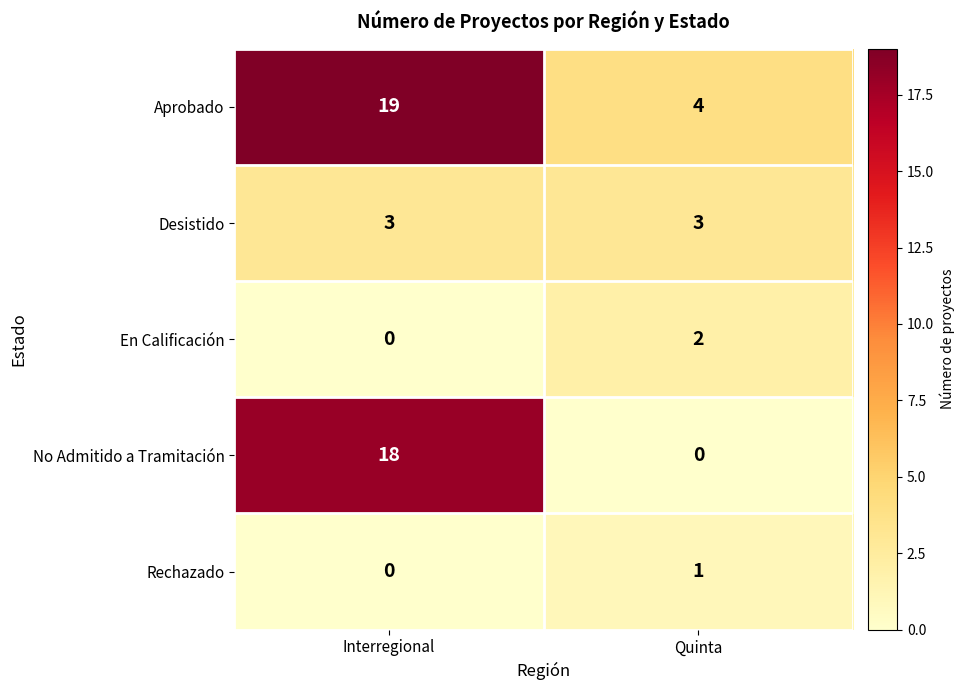

Count the number of data series in this chart.

5